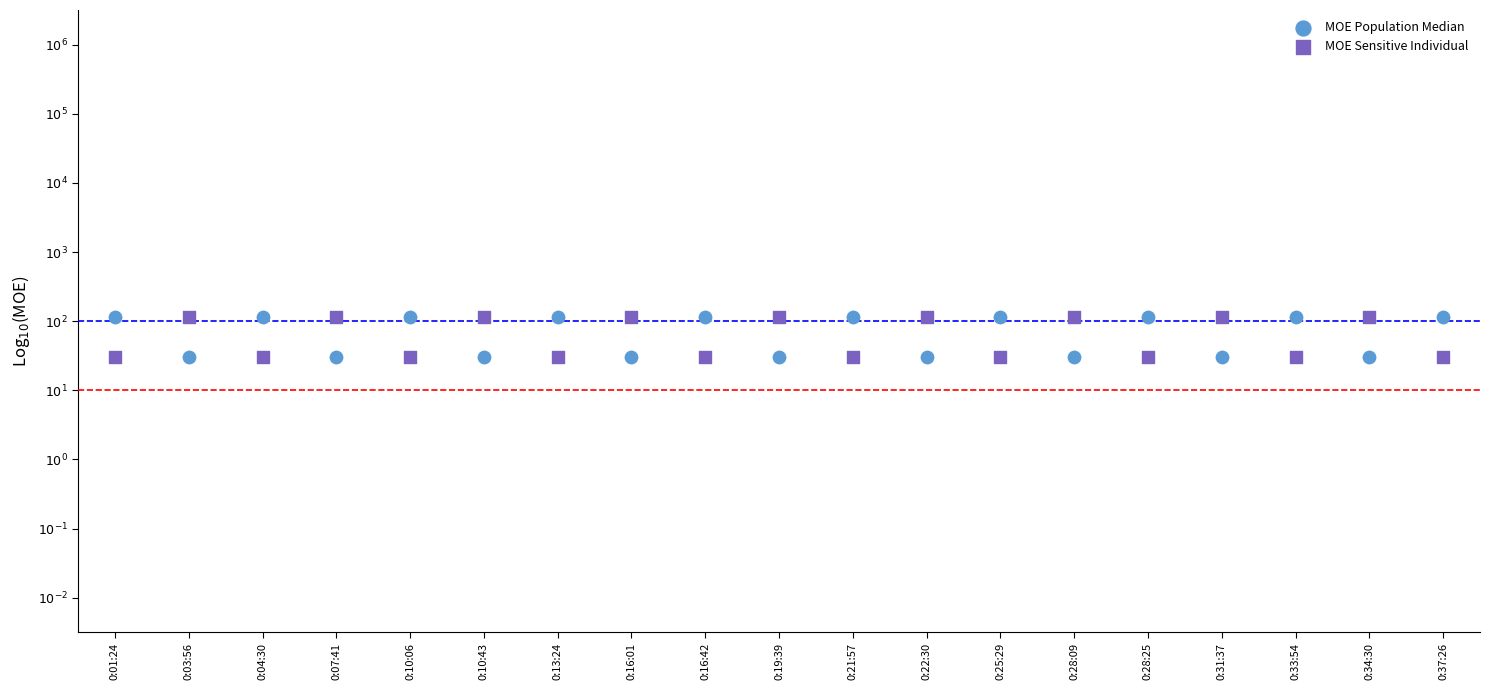

What are all the series names shown in the legend?

MOE Population Median, MOE Sensitive Individual